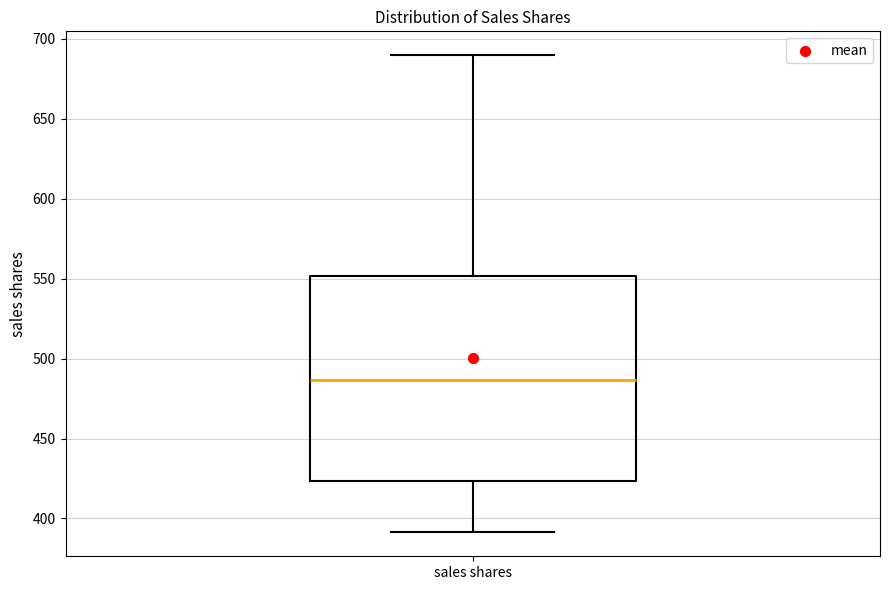

Transcribe this box plot: give where the median line is, the range the box spans, and where the two whiskers end, as read against the y-axis. The values are not printed on the chart, so give them approximately, as read against the axis.

median 485, box 425 to 550, whiskers 390 to 690